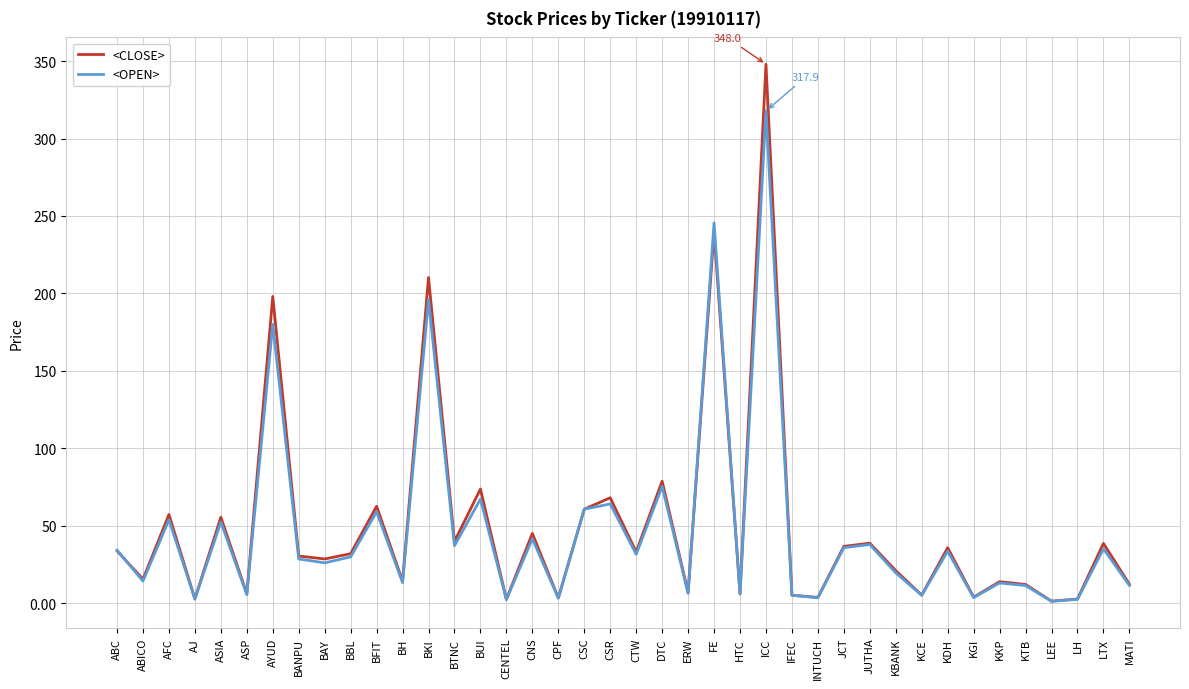

What is the sum of all <CLOSE> values?

1980.5